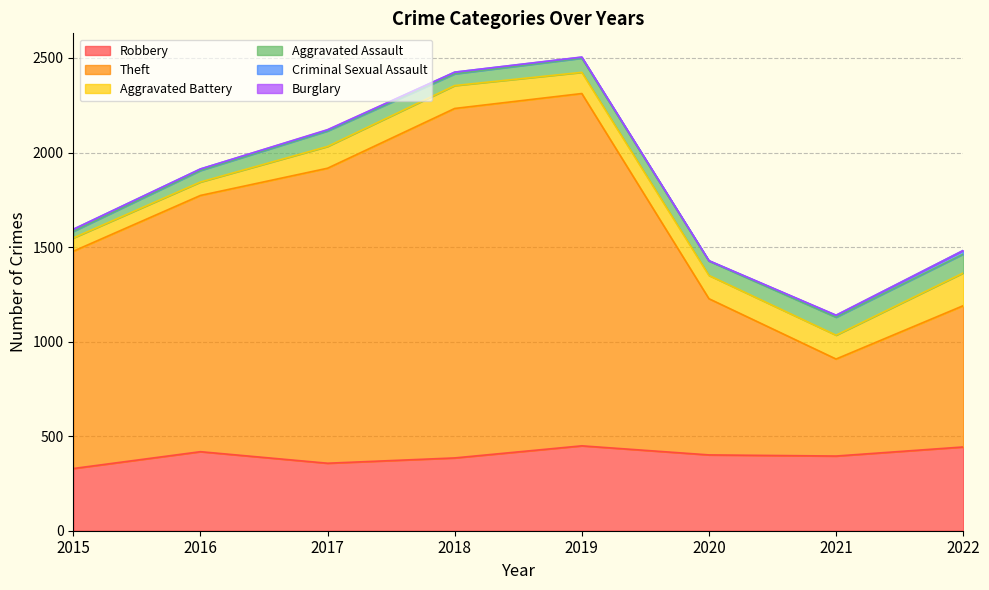

Does the chart display data point markers on the line(s)?

No